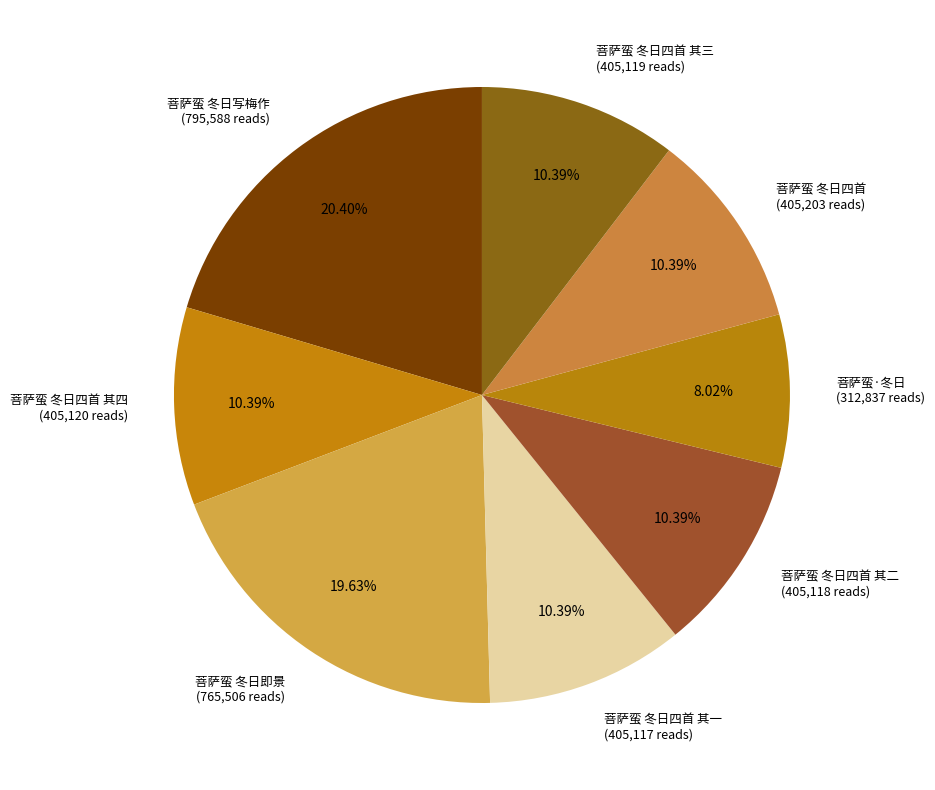

Count the number of slices in the pie.

8